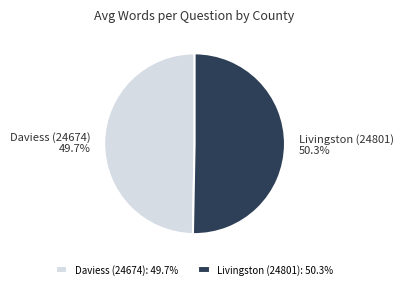

To the nearest percent, what is the combined percentage of Daviess (24674) and Livingston (24801)?

100%